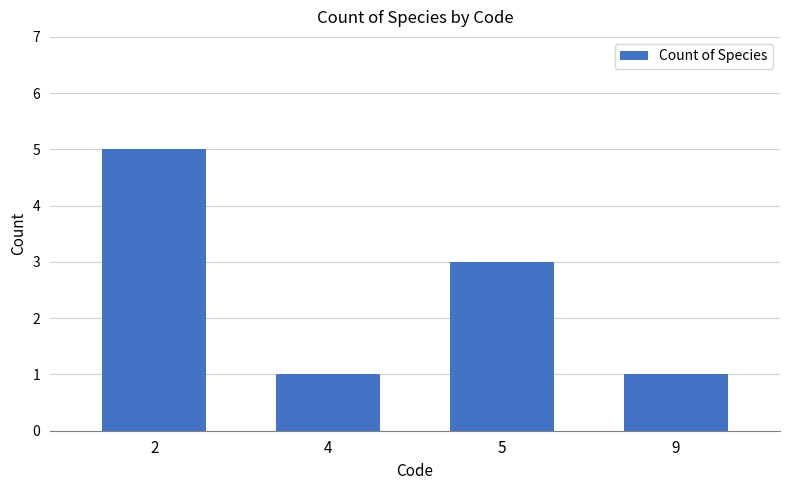

Reading right to left, list all the values displayed in this chart.

9=1	5=3	4=1	2=5